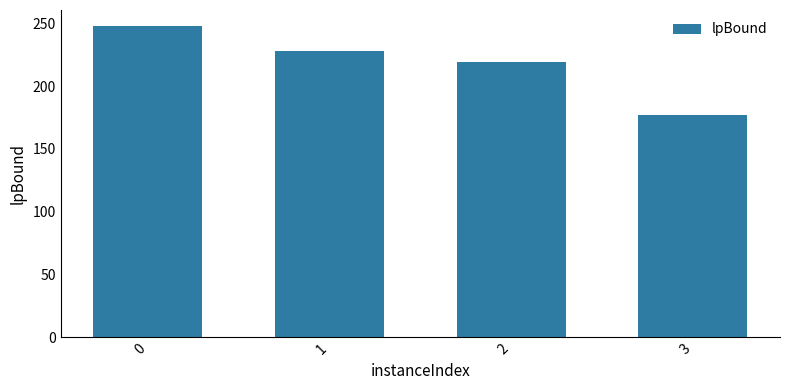

What is the ratio of the value at 2 to the value at 3?

1.2